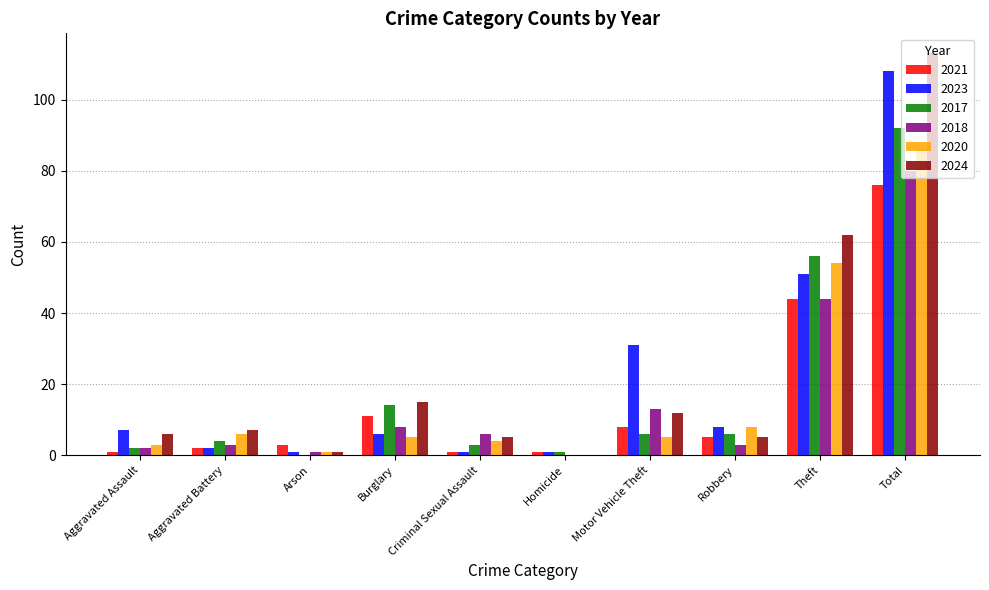

Reading right to left, what are all the values shown in this chart?

2021: Total=76	Theft=44	Robbery=5	Motor Vehicle Theft=8	Homicide=1	Criminal Sexual Assault=1	Burglary=11	Arson=3	Aggravated Battery=2	Aggravated Assault=1
2023: Total=108	Theft=51	Robbery=8	Motor Vehicle Theft=31	Homicide=1	Criminal Sexual Assault=1	Burglary=6	Arson=1	Aggravated Battery=2	Aggravated Assault=7
2017: Total=92	Theft=56	Robbery=6	Motor Vehicle Theft=6	Homicide=1	Criminal Sexual Assault=3	Burglary=14	Arson=0	Aggravated Battery=4	Aggravated Assault=2
2018: Total=80	Theft=44	Robbery=3	Motor Vehicle Theft=13	Homicide=0	Criminal Sexual Assault=6	Burglary=8	Arson=1	Aggravated Battery=3	Aggravated Assault=2
2020: Total=86	Theft=54	Robbery=8	Motor Vehicle Theft=5	Homicide=0	Criminal Sexual Assault=4	Burglary=5	Arson=1	Aggravated Battery=6	Aggravated Assault=3
2024: Total=113	Theft=62	Robbery=5	Motor Vehicle Theft=12	Homicide=0	Criminal Sexual Assault=5	Burglary=15	Arson=1	Aggravated Battery=7	Aggravated Assault=6